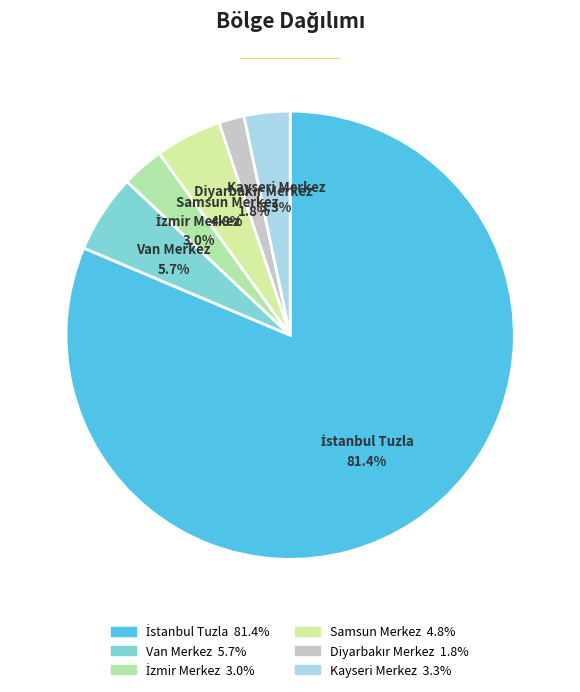

How many segments does this pie chart have?

6